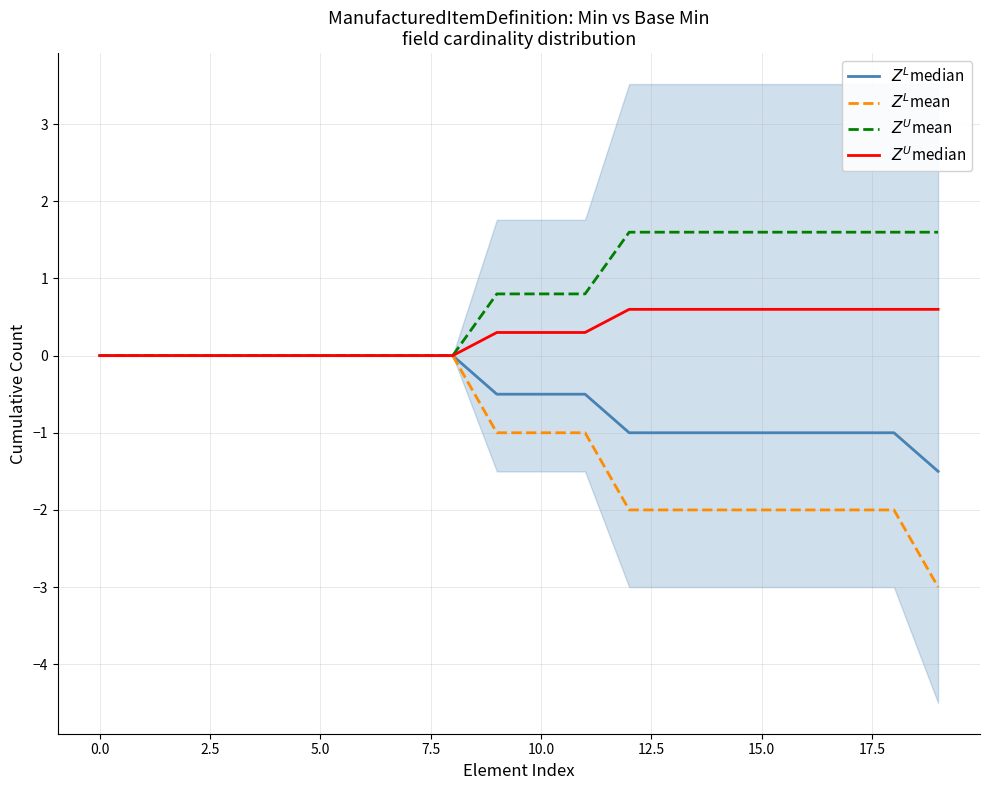

Reading left to right, what are all the values shown in this chart?

$Z^L$median: -0.0	-0.0	-0.0	-0.0	-0.0	-0.0	-0.0	-0.0	-0.0	-0.5	-0.5	-0.5	-1.0	-1.0	-1.0	-1.0	-1.0	-1.0	-1.0	-1.5
$Z^L$mean: -0.0	-0.0	-0.0	-0.0	-0.0	-0.0	-0.0	-0.0	-0.0	-1.0	-1.0	-1.0	-2.0	-2.0	-2.0	-2.0	-2.0	-2.0	-2.0	-3.0
$Z^U$mean: 0.0	0.0	0.0	0.0	0.0	0.0	0.0	0.0	0.0	0.8	0.8	0.8	1.6	1.6	1.6	1.6	1.6	1.6	1.6	1.6
$Z^U$median: 0.0	0.0	0.0	0.0	0.0	0.0	0.0	0.0	0.0	0.3	0.3	0.3	0.6	0.6	0.6	0.6	0.6	0.6	0.6	0.6